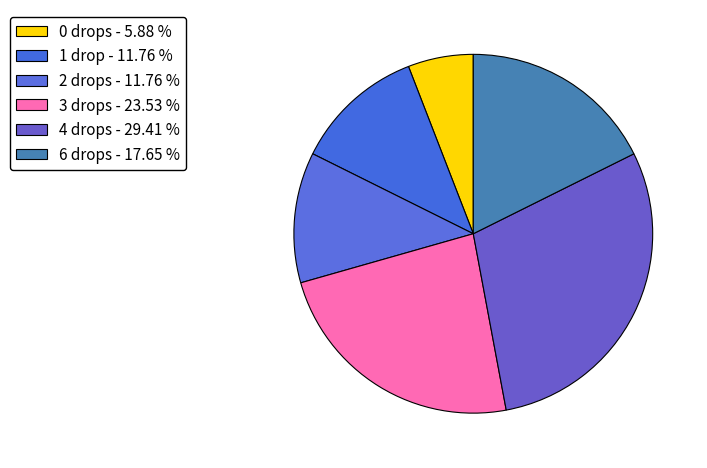

What is the largest slice in the pie chart?

4 drops - 29.41 %